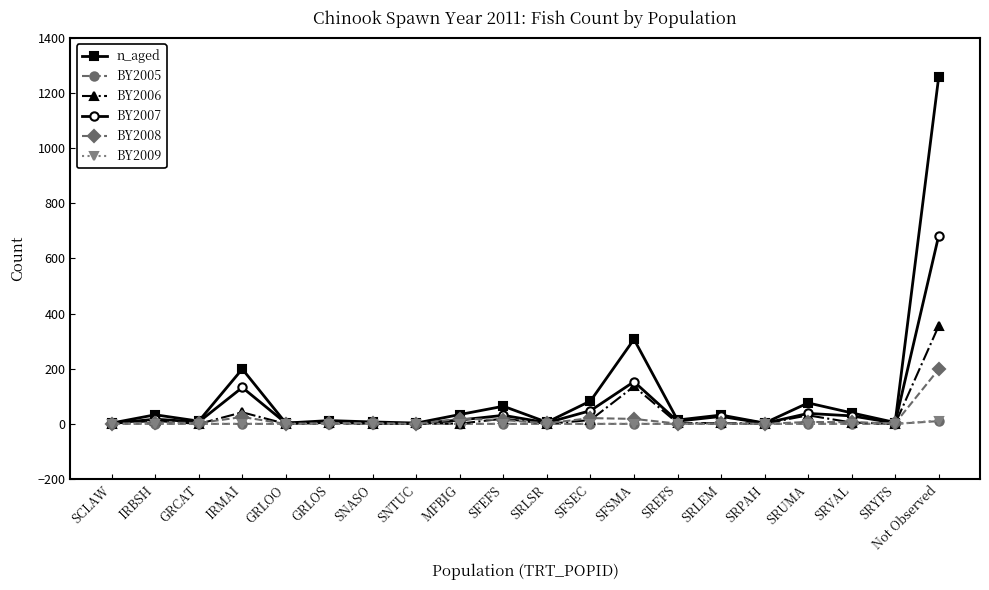

The value of BY2006 at SRYFS is -116. True or false?

False